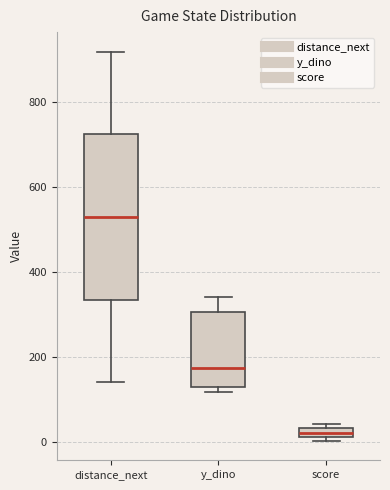

Which box has the highest median line?

distance_next